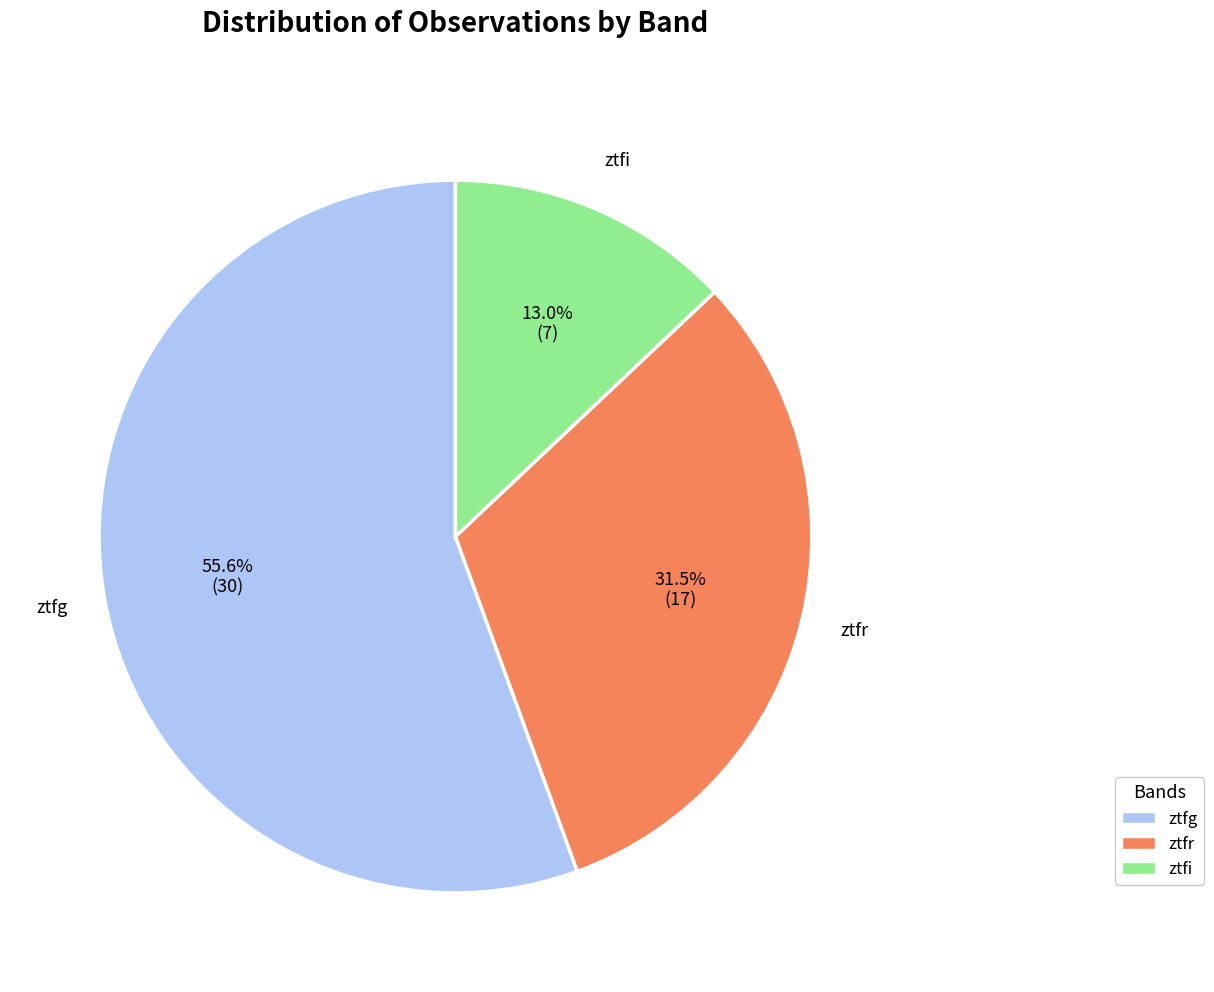

Which slice represents more than half of the pie?

ztfg